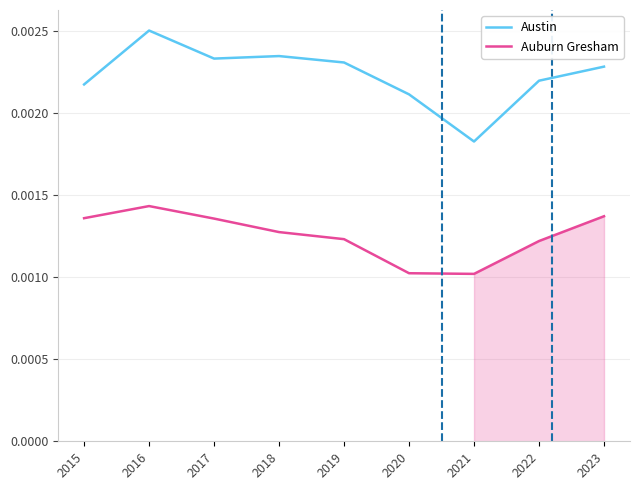

Which series has the largest total across all categories?

Austin